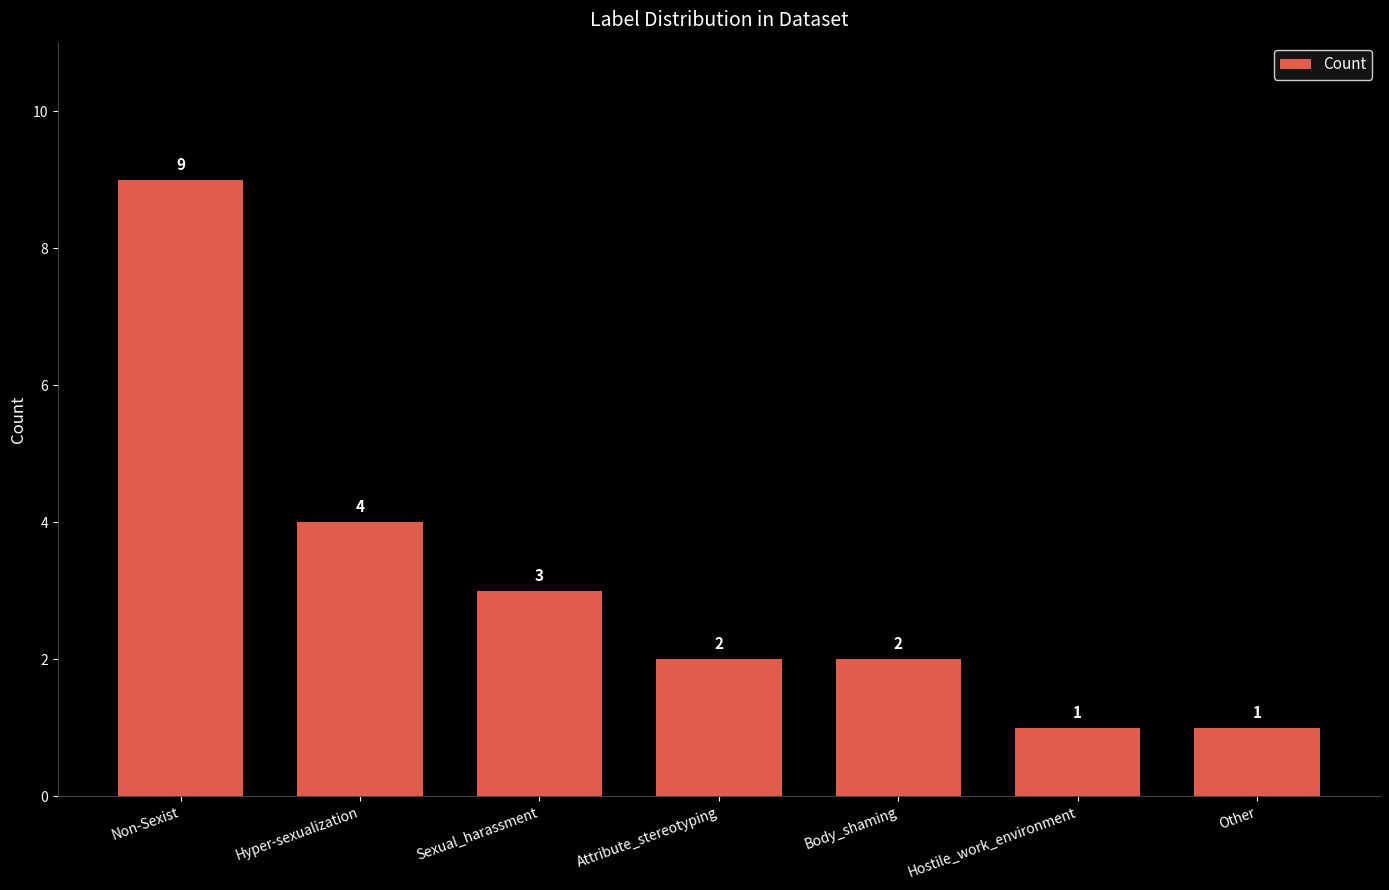

Which has a higher value, Hyper-sexualization or Other?

Hyper-sexualization